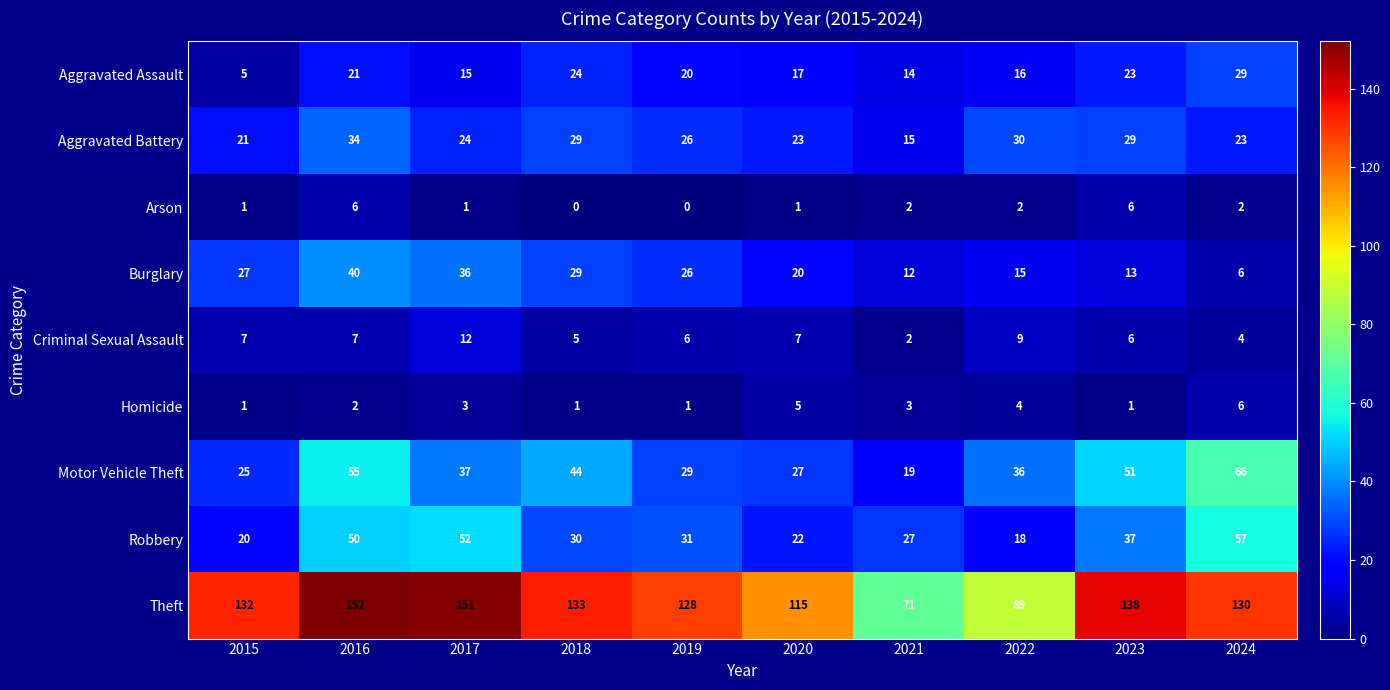

What is the sum of all Theft values?

1239